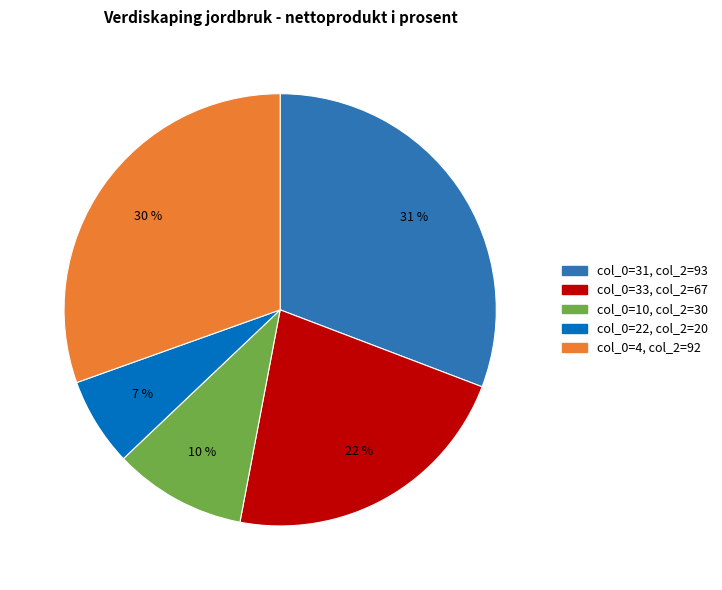

Is there a majority slice in this chart?

No